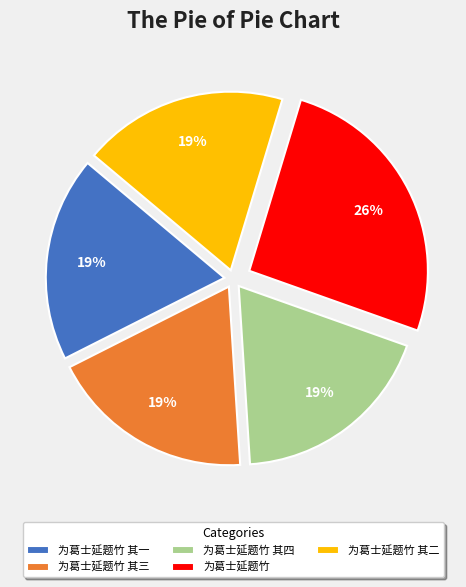

How many segments does this pie chart have?

5